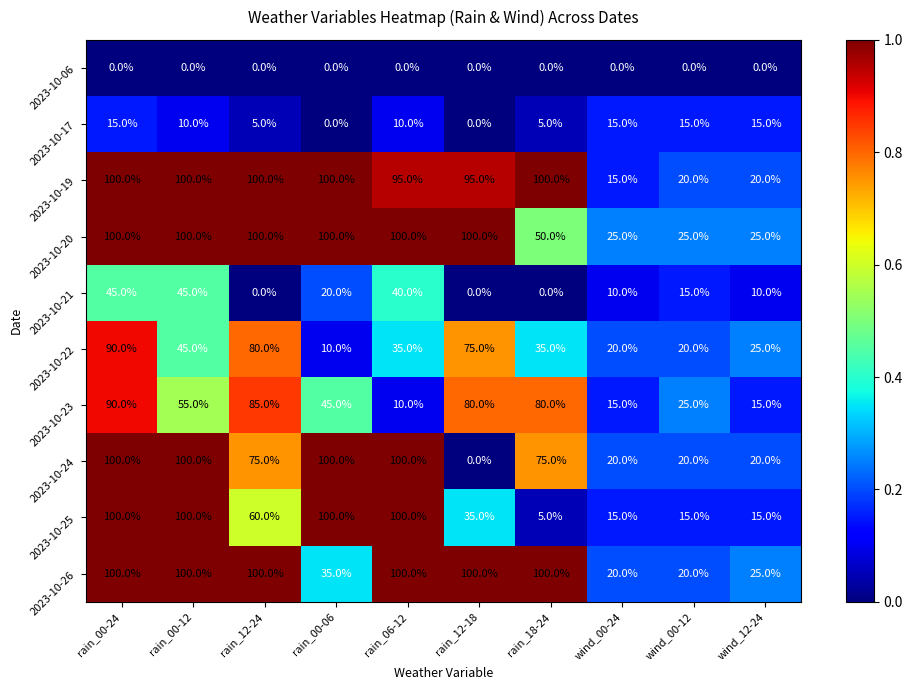

Between rain_06-12 and rain_12-18, which series saw the biggest shift?

2023-10-24